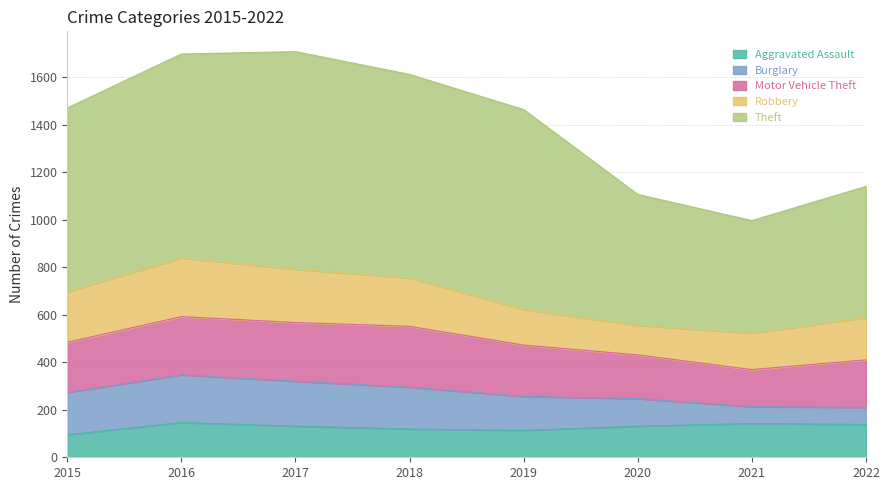

At which label does Aggravated Assault first exceed 131?

2016